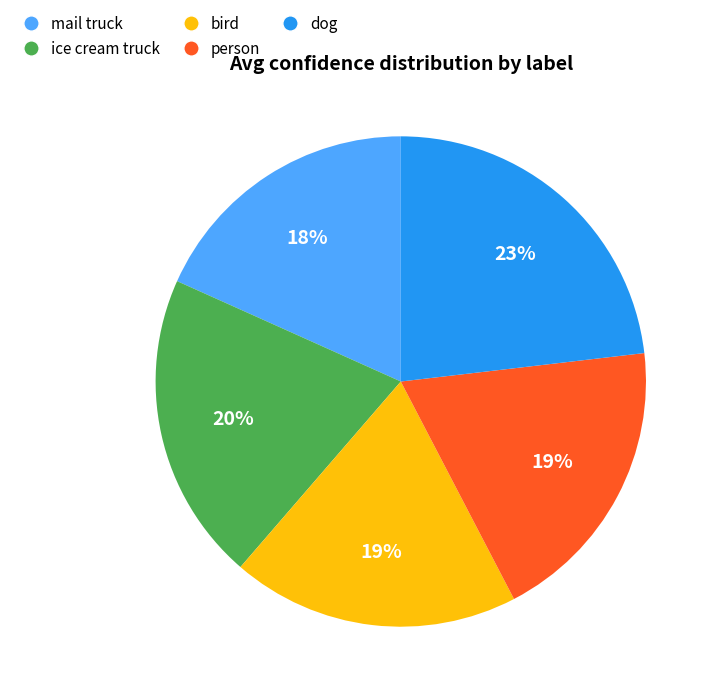

Does ice cream truck account for over 50% of the chart?

No